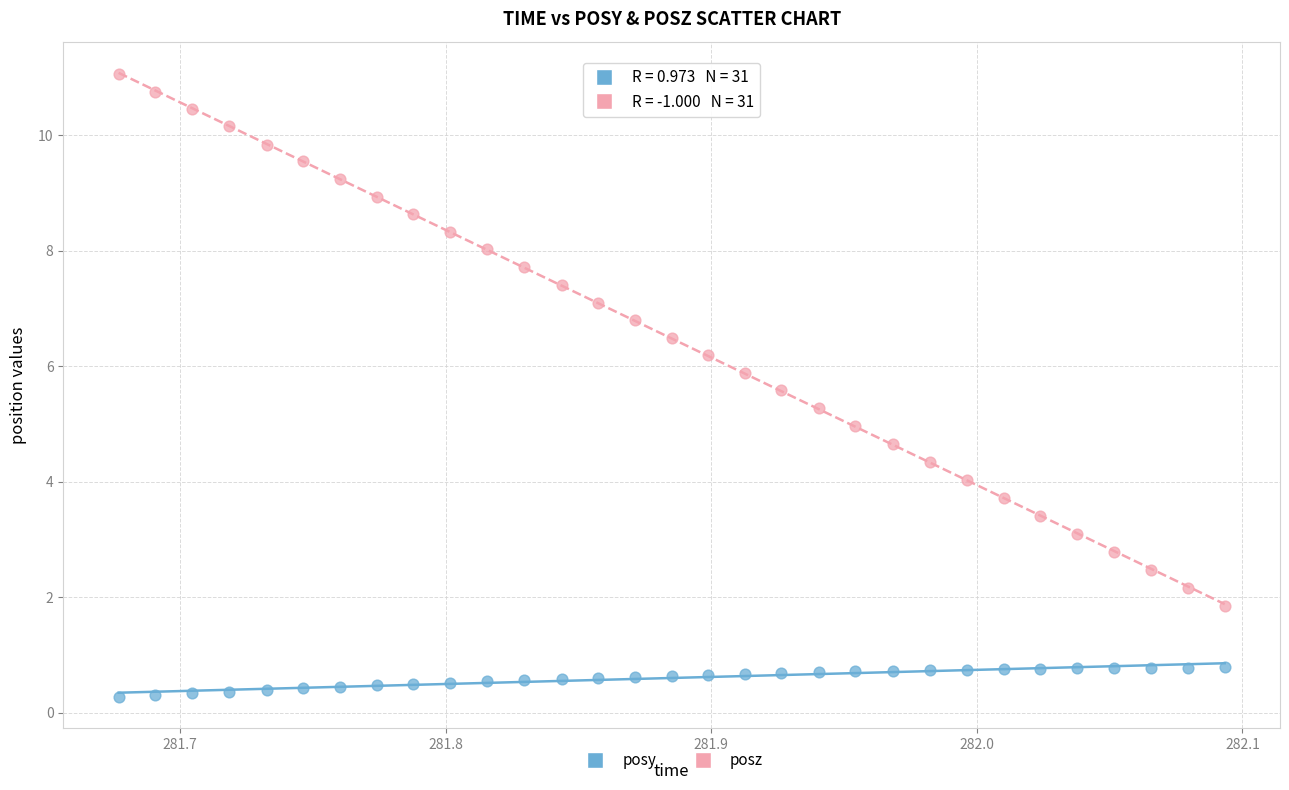

Across all data points, what is the range of Y values (max minus min)?

10.8